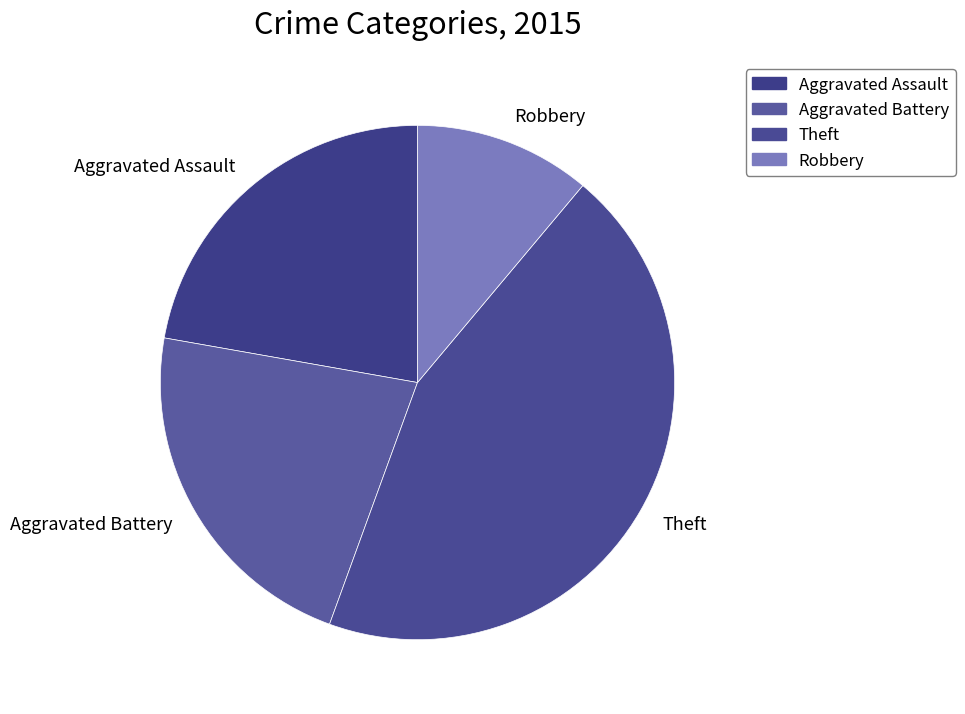

The Robbery slice represents 11% of the pie. True or false?

True